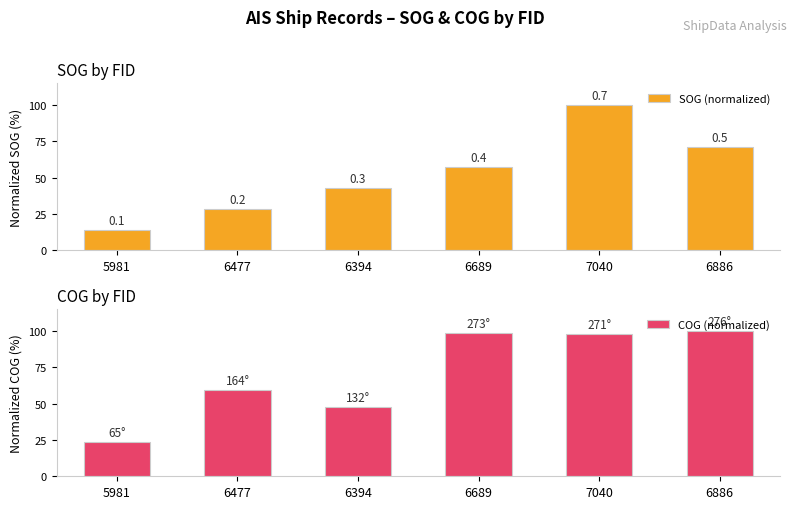

The value of COG (normalized) at 6886 is 52.5. True or false?

False